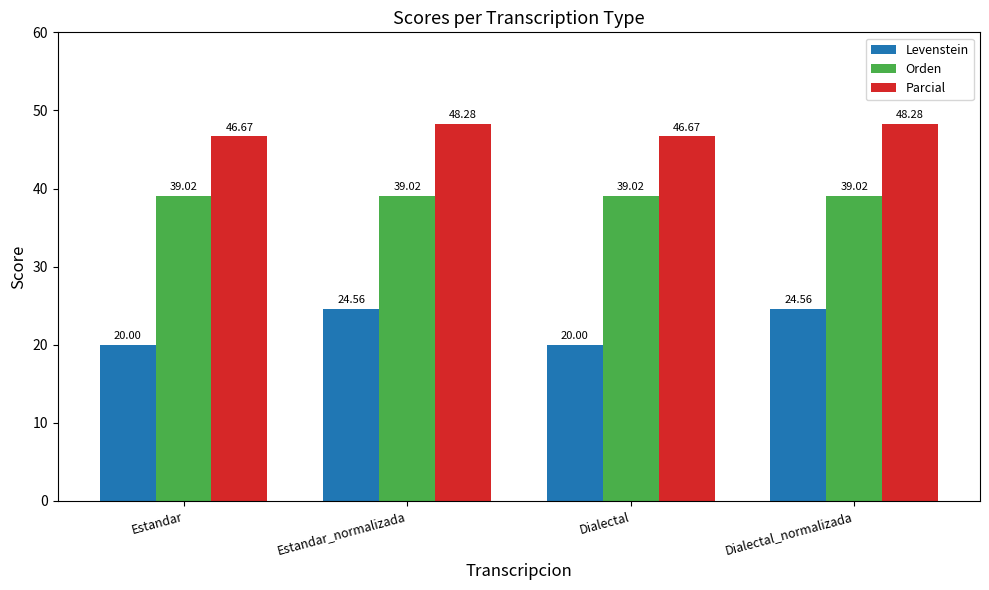

Is it true that Parcial equals 46.7 at Dialectal?

True